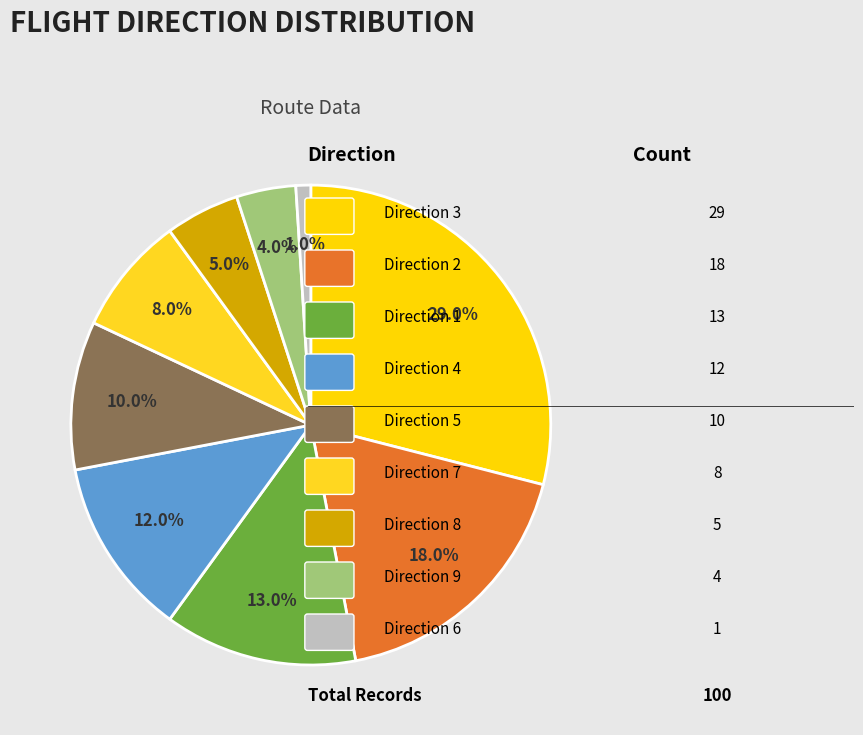

How many slices are in this pie chart?

9